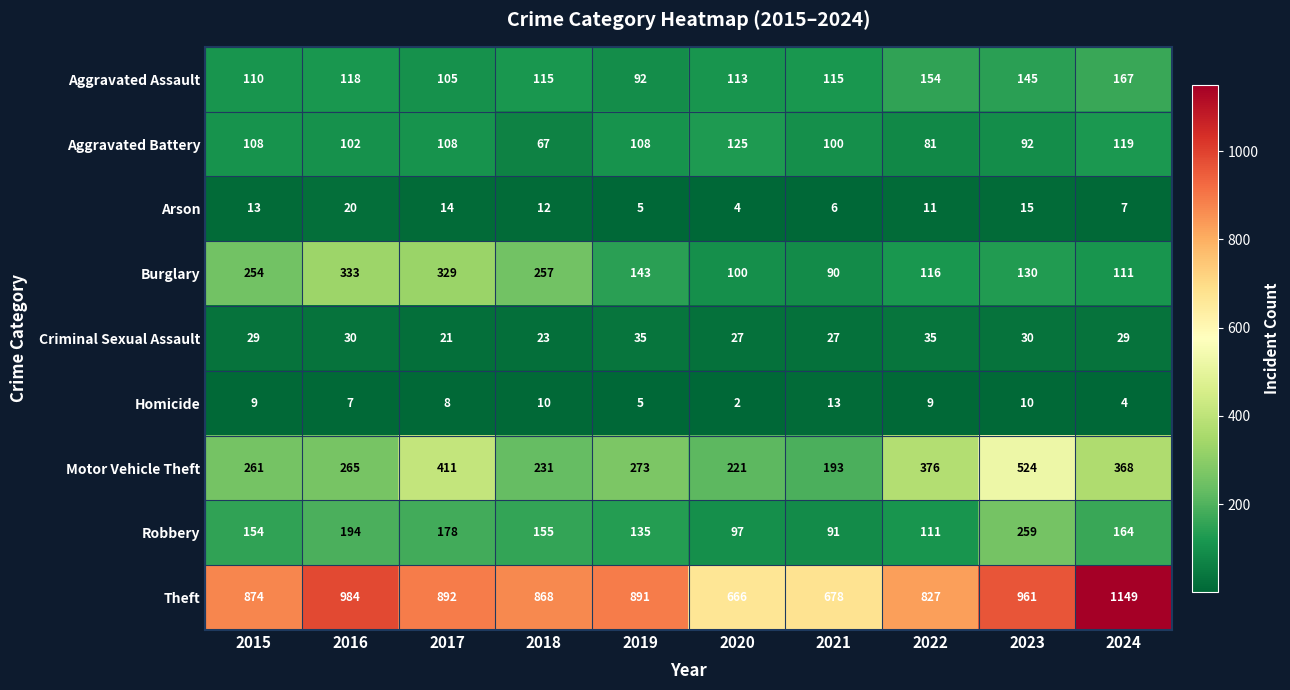

What is the total value across all series at 2019?

1687